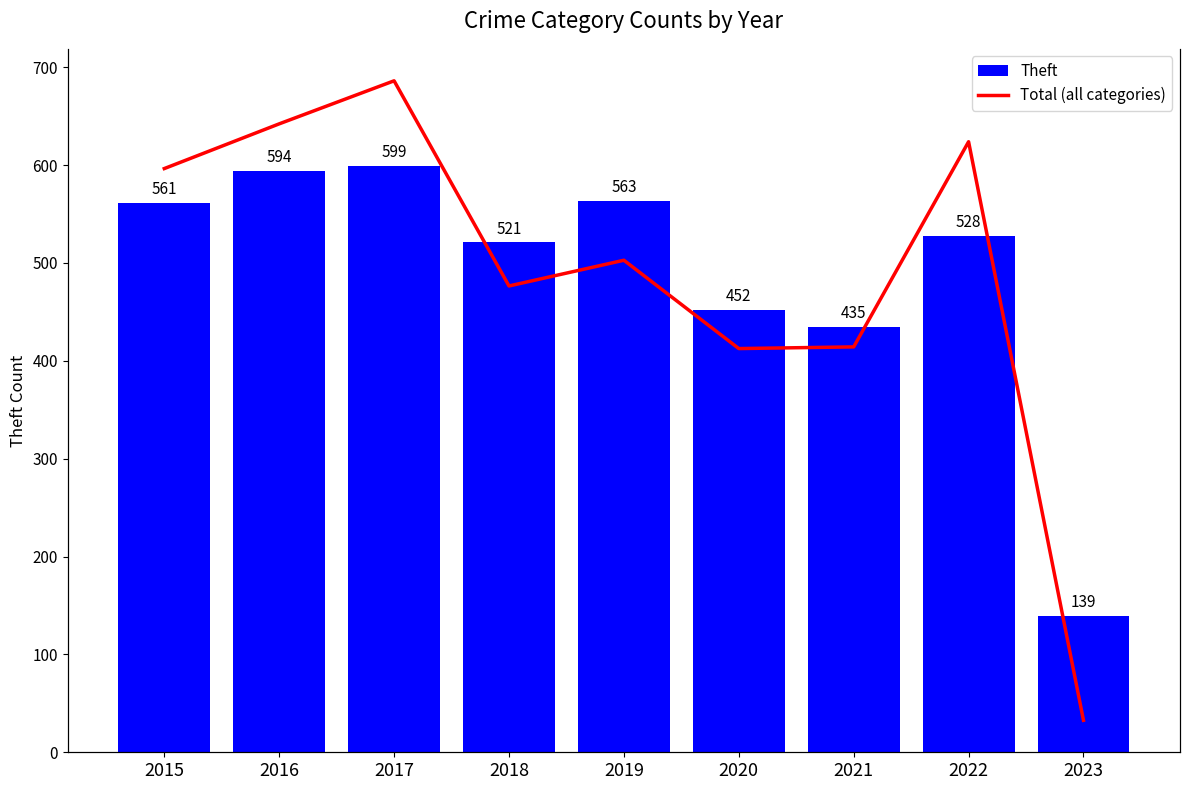

What is the sum of all Total (all categories) values?

10775